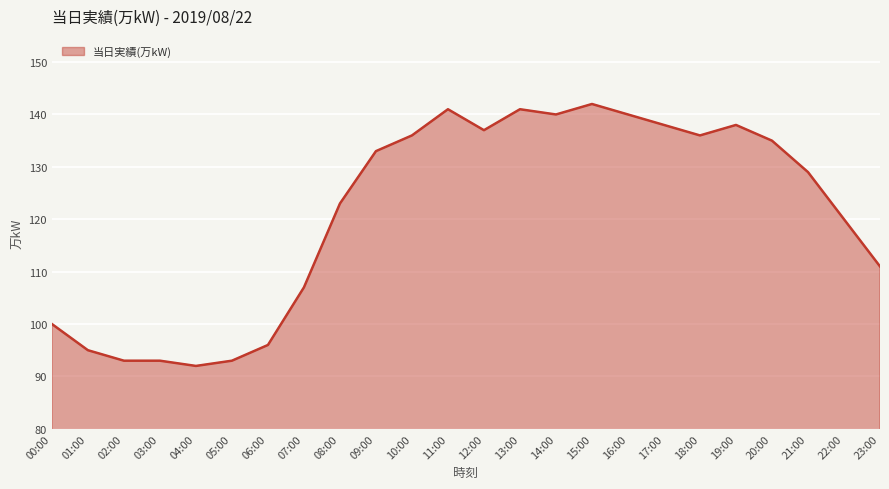

What is the smallest value displayed?

92